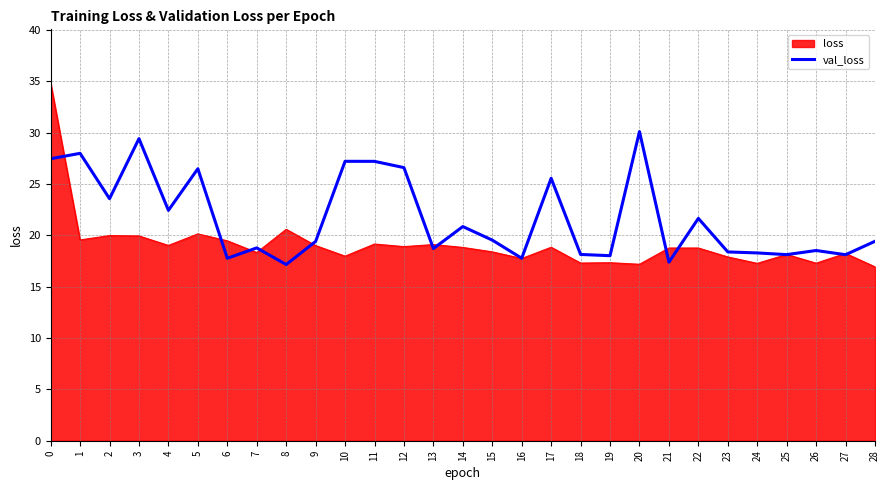

How many lines are shown in the chart?

2